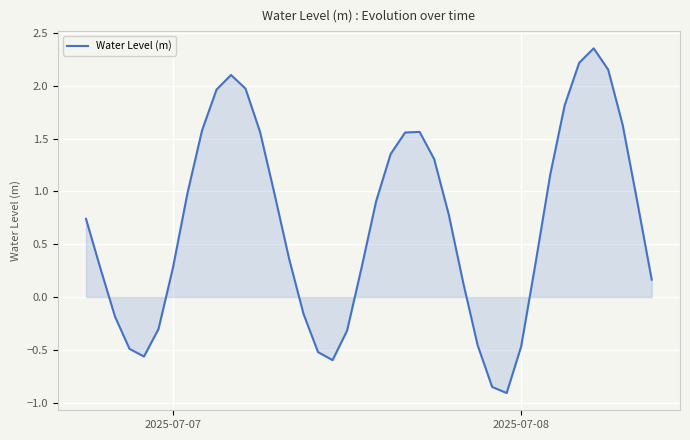

What is the difference between the maximum and minimum values?

3.3